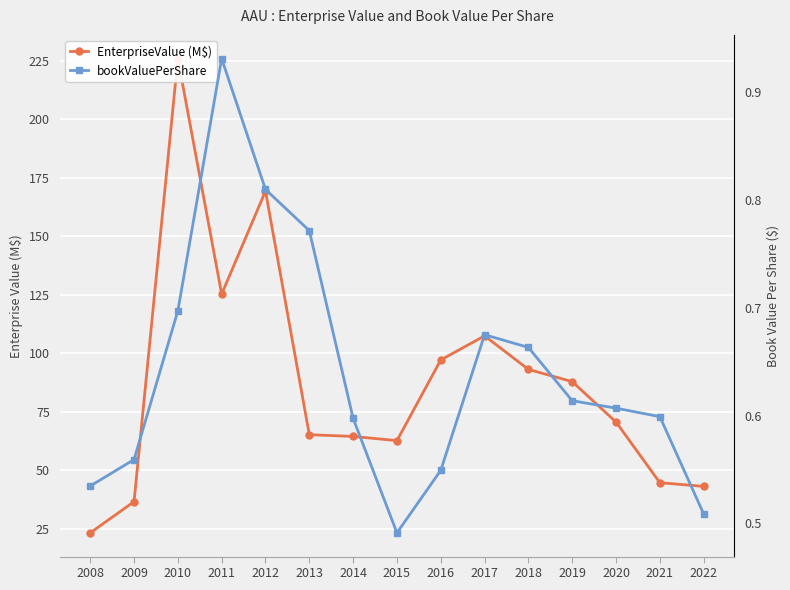

True or false: EnterpriseValue (M$) and bookValuePerShare intersect in this chart.

False